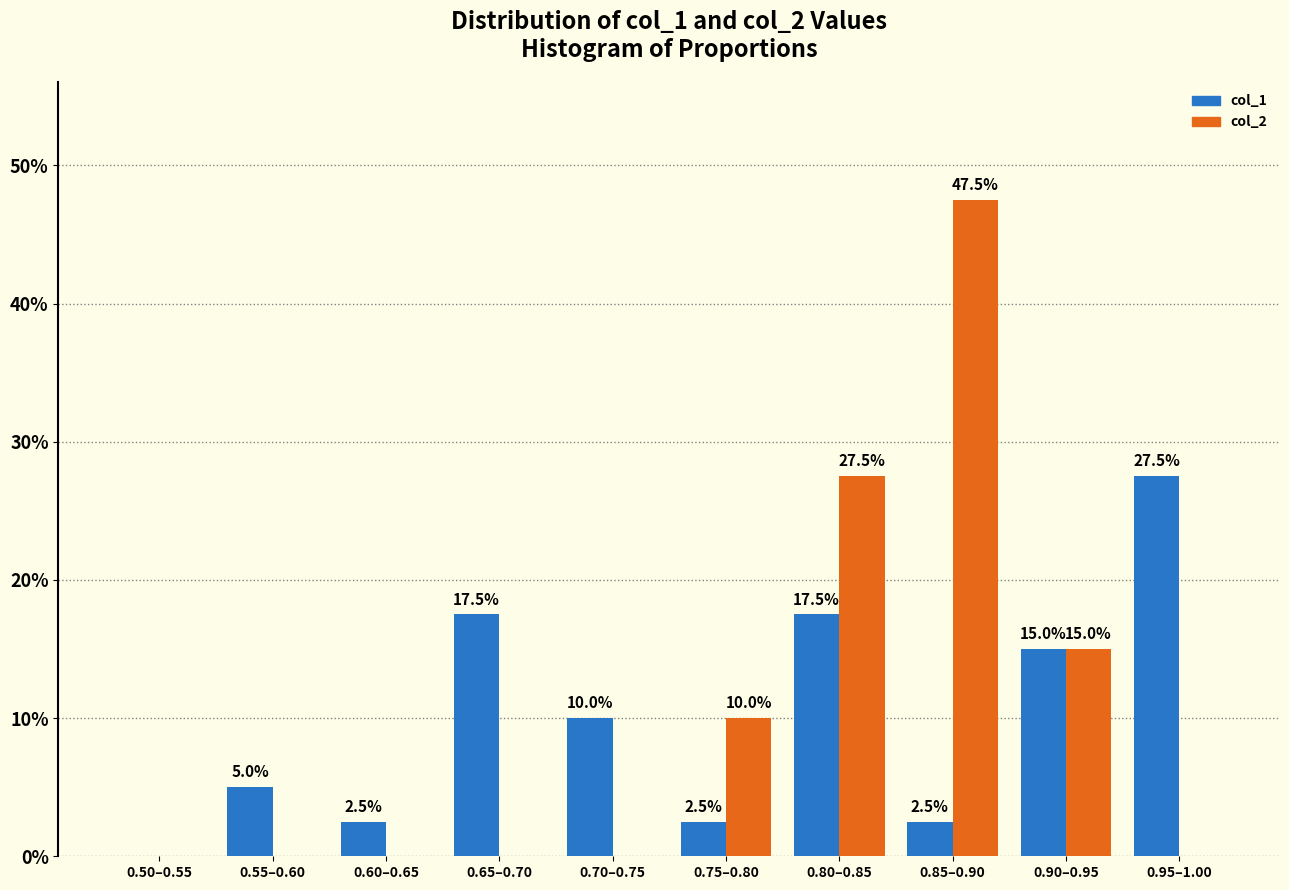

Reading right to left, list all the values displayed in this chart.

col_1: 0.95–1.00=27.5	0.90–0.95=15.0	0.85–0.90=2.5	0.80–0.85=17.5	0.75–0.80=2.5	0.70–0.75=10.0	0.65–0.70=17.5	0.60–0.65=2.5	0.55–0.60=5.0	0.50–0.55=0.0
col_2: 0.95–1.00=0.0	0.90–0.95=15.0	0.85–0.90=47.5	0.80–0.85=27.5	0.75–0.80=10.0	0.70–0.75=0.0	0.65–0.70=0.0	0.60–0.65=0.0	0.55–0.60=0.0	0.50–0.55=0.0